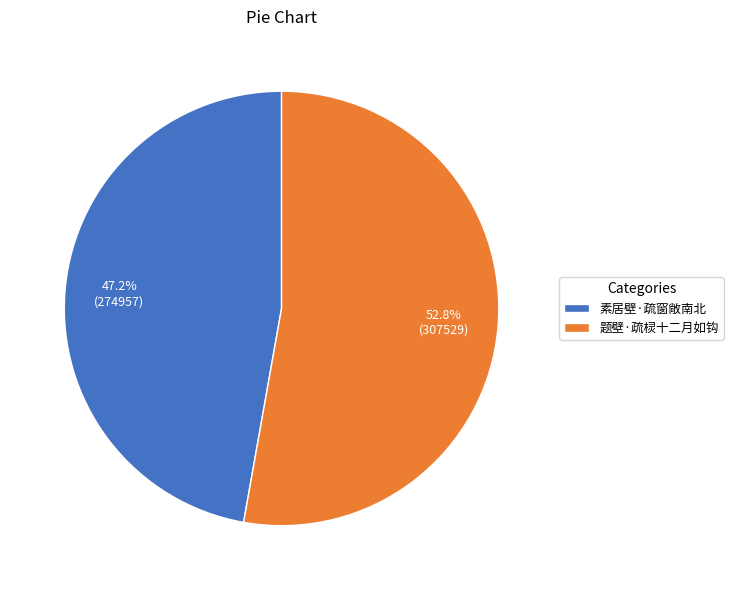

What is the ratio of the value at 素居壁·疏窗敞南北 to the value at 题壁·疏棂十二月如钩?

0.9